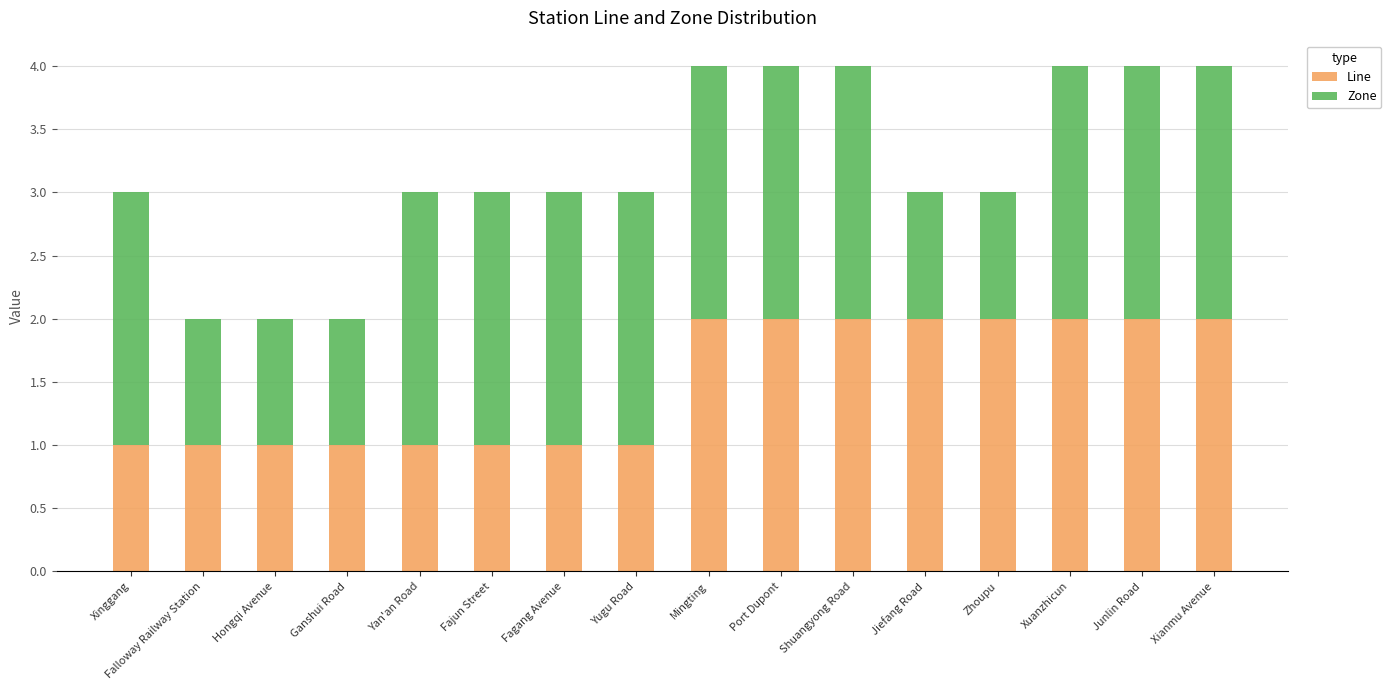

What is the sum of all Line values?

24